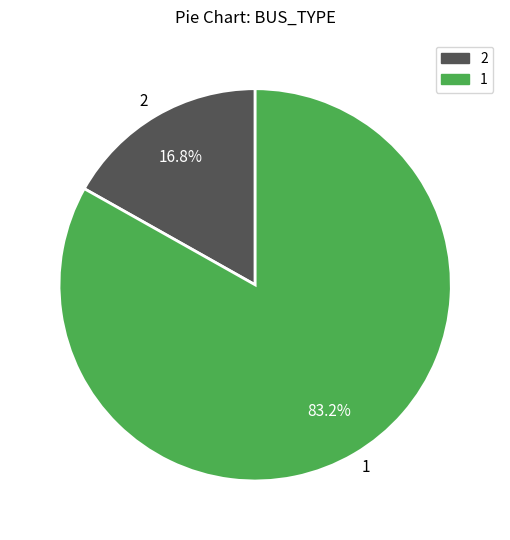

True or false: 2 accounts for 8% of the total.

False